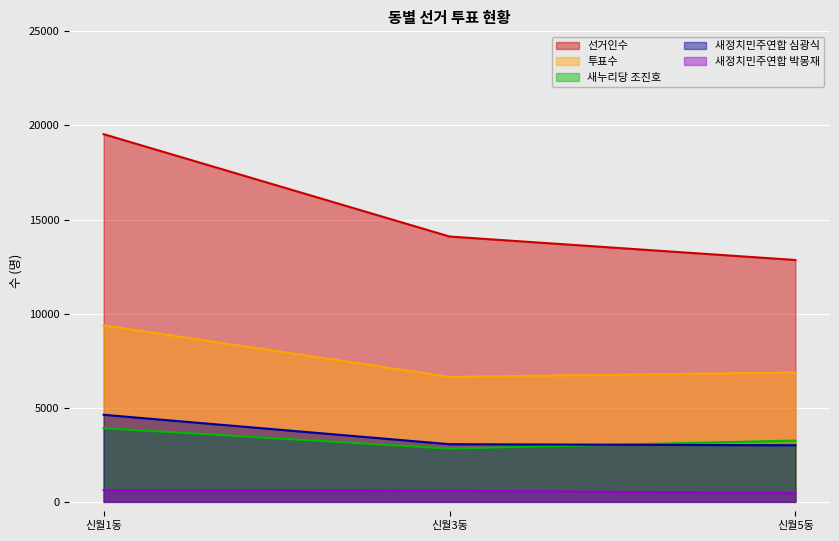

Reading right to left, extract all data points from this chart.

선거인수: 신월5동=12851	신월3동=14098	신월1동=19536
투표수: 신월5동=6874	신월3동=6642	신월1동=9380
새누리당 조진호: 신월5동=3258	신월3동=2831	신월1동=3915
새정치민주연합 심광식: 신월5동=3007	신월3동=3064	신월1동=4627
새정치민주연합 박몽재: 신월5동=465	신월3동=597	신월1동=628